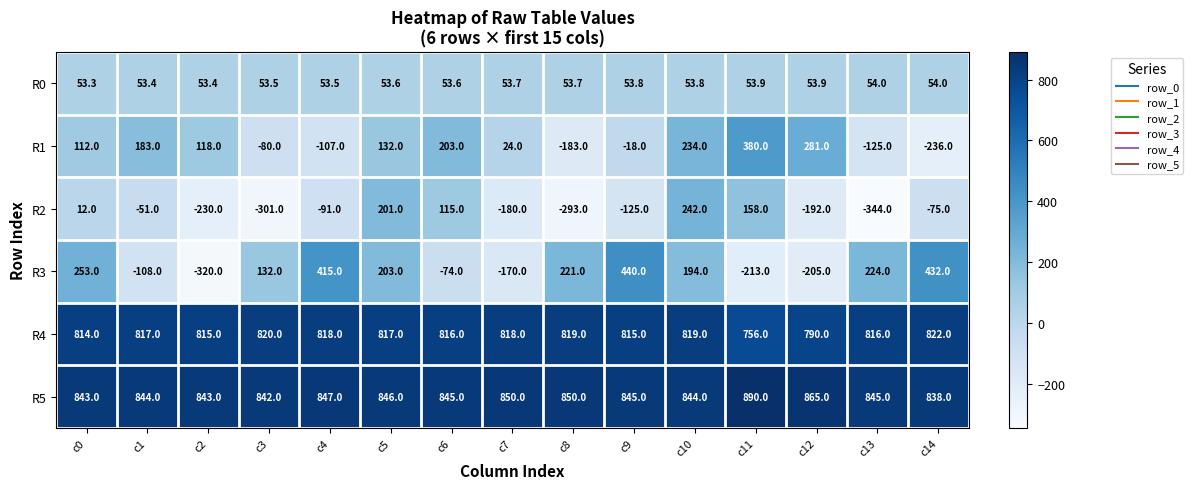

Count the number of data series in this chart.

6